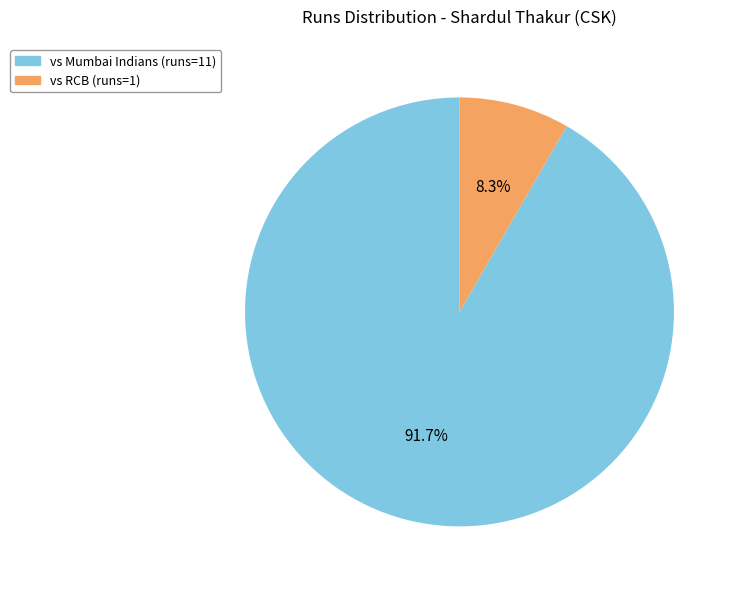

Count the number of slices in the pie.

2